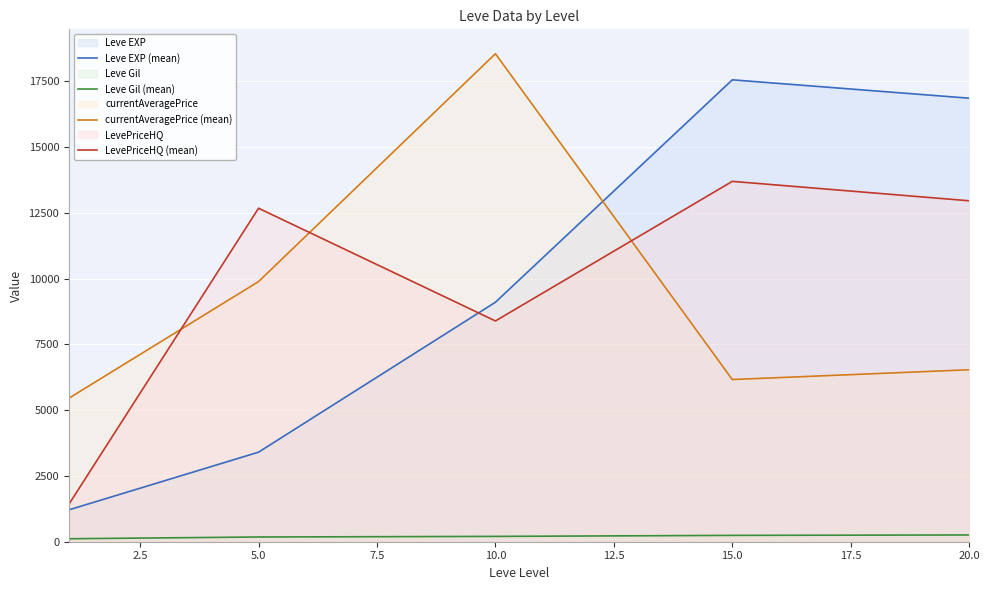

Rank the series by their maximum value, from highest to lowest.

currentAveragePrice (mean), Leve EXP (mean), LevePriceHQ (mean), Leve Gil (mean)